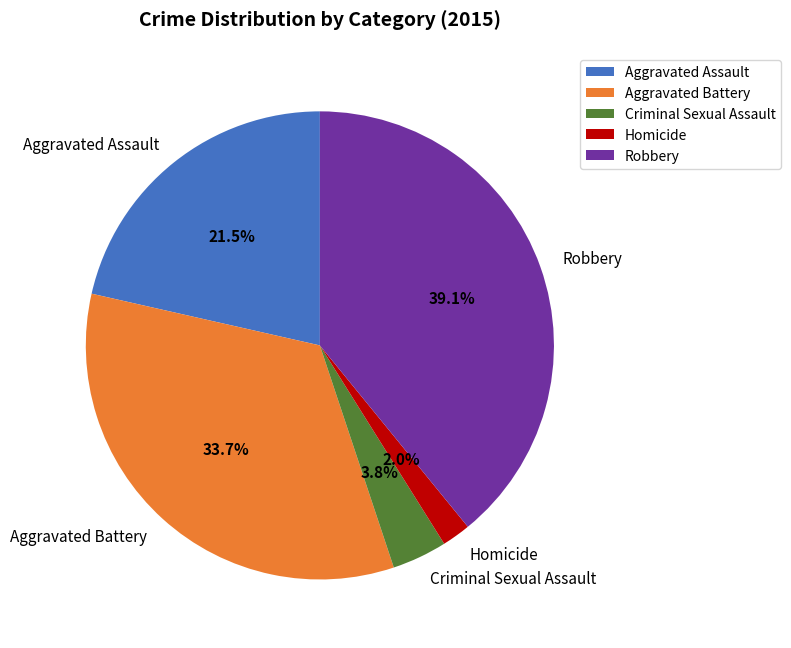

Rank the categories by value from highest to lowest.

Robbery, Aggravated Battery, Aggravated Assault, Criminal Sexual Assault, Homicide